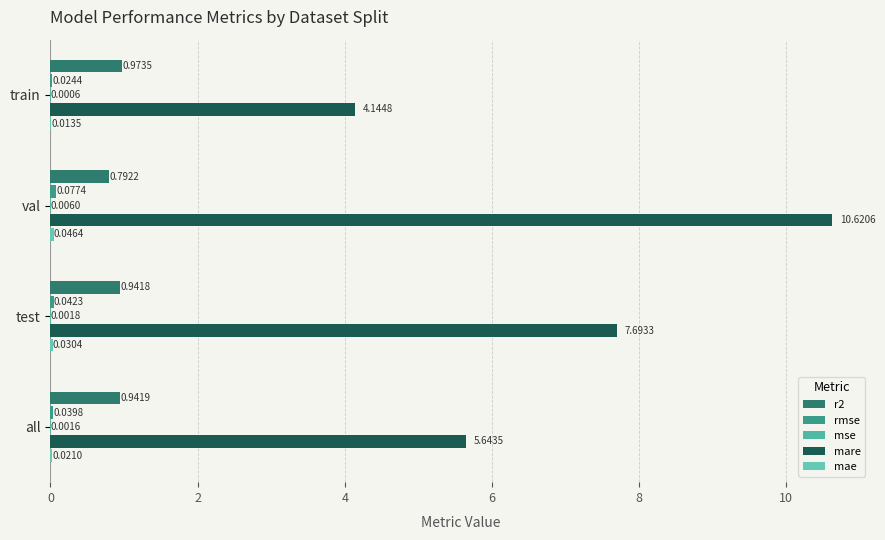

Rank the series by their maximum value, from highest to lowest.

mare, r2, rmse, mae, mse